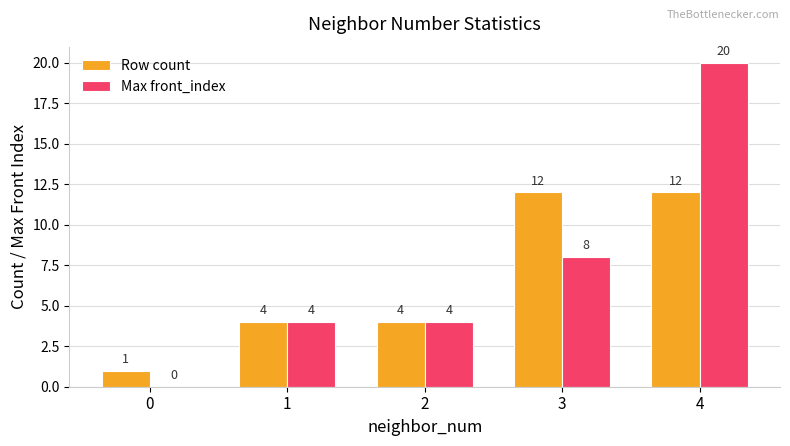

Is it true that Max front_index equals 10 at 0?

False